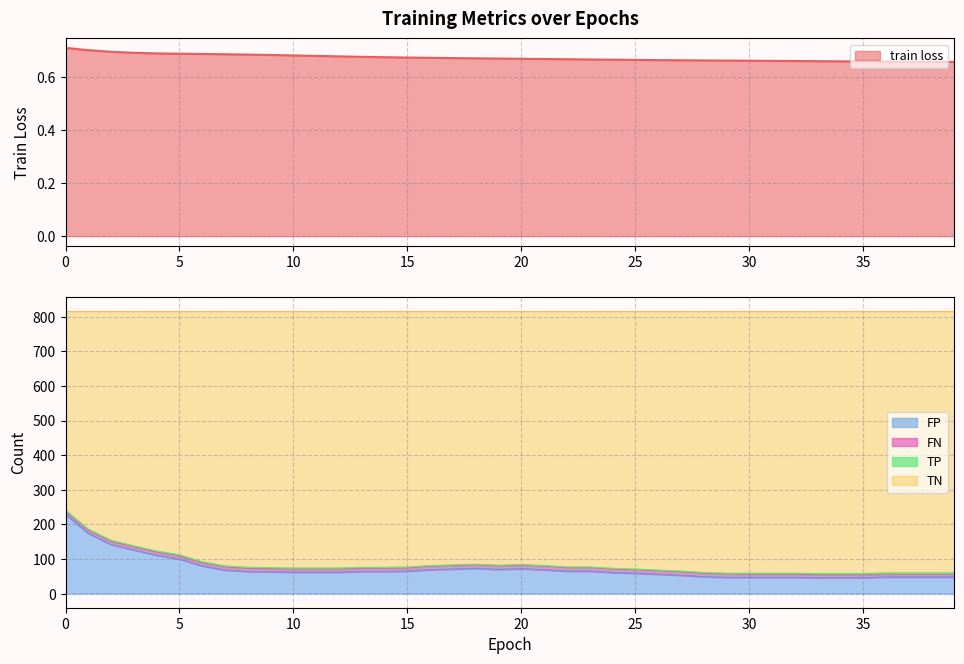

What is the maximum value for FP?

229